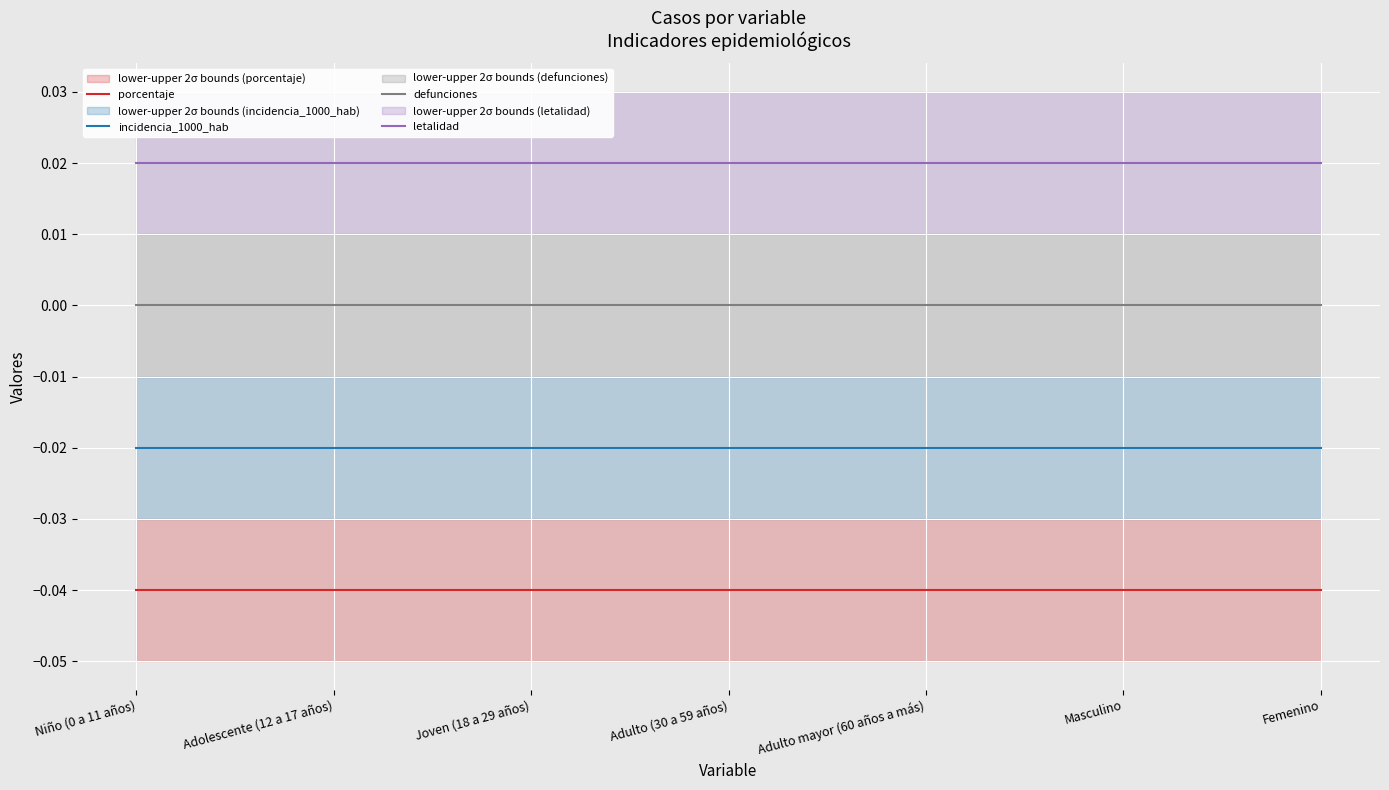

Which series has the largest range (max minus min)?

porcentaje